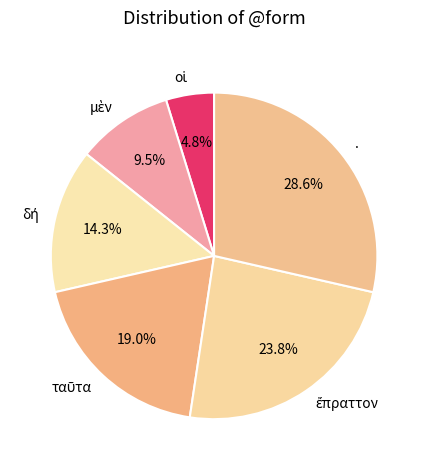

What is the largest slice in the pie chart?

.